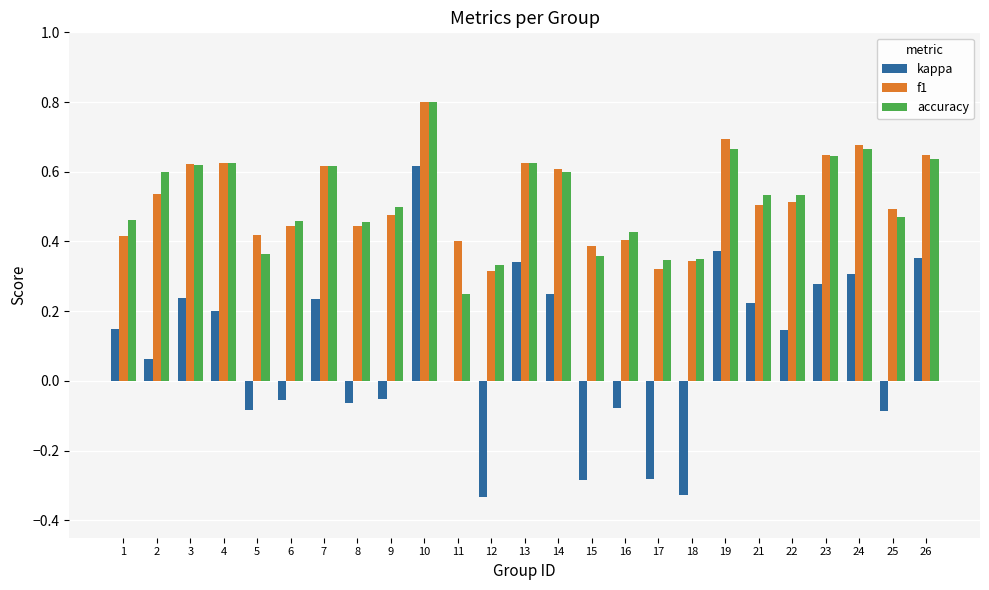

Is the value of accuracy at 8 greater than the value of f1 at 15?

Yes